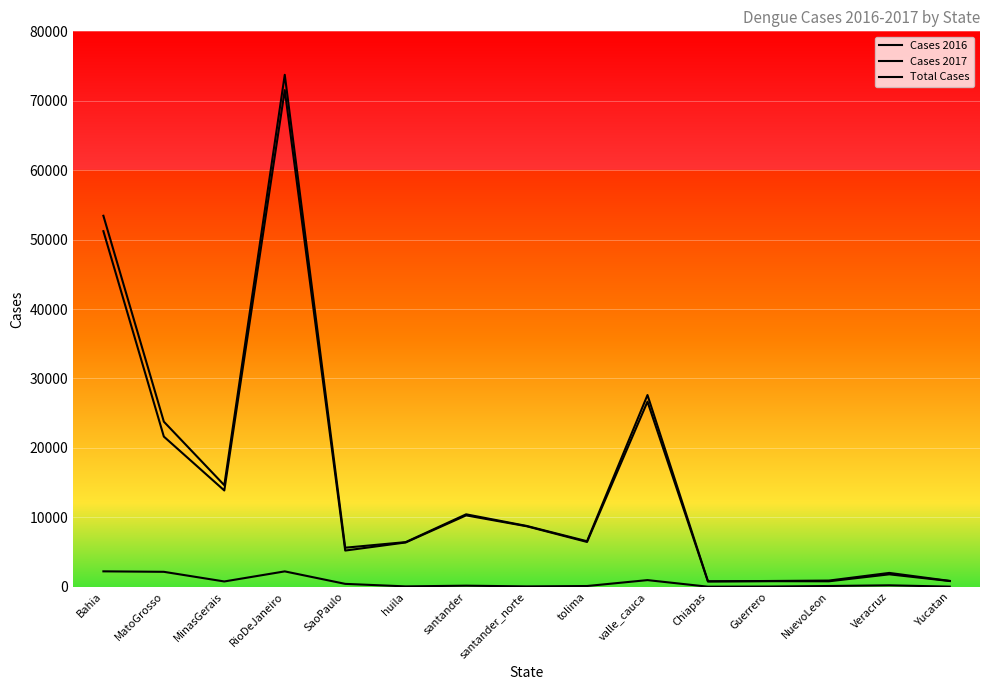

What is the difference between the highest and lowest values at Veracruz?

1786